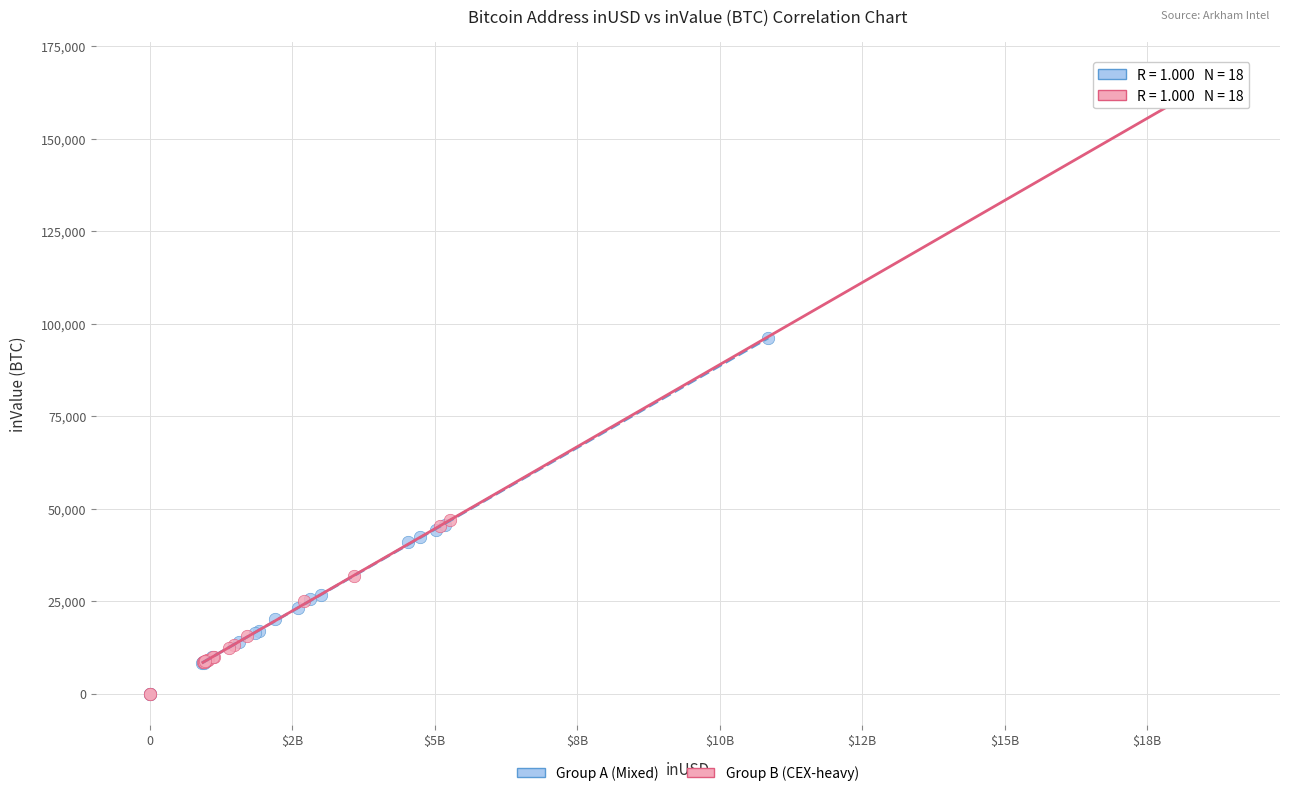

Which series contains the highest Y value?

Group B (CEX-heavy)